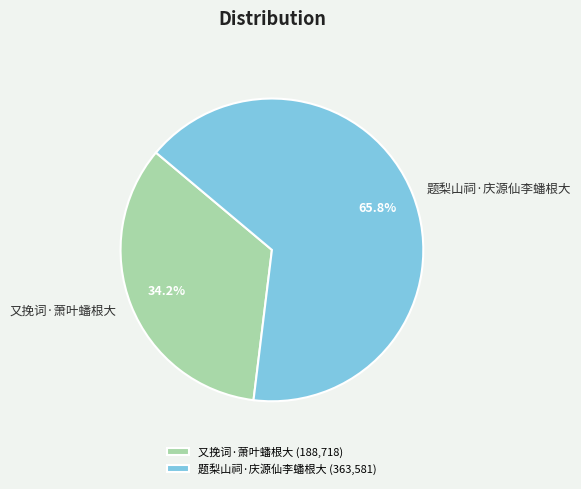

Approximately how many times larger is the value at 又挽词·萧叶蟠根大 compared to 题梨山祠·庆源仙李蟠根大?

0.5